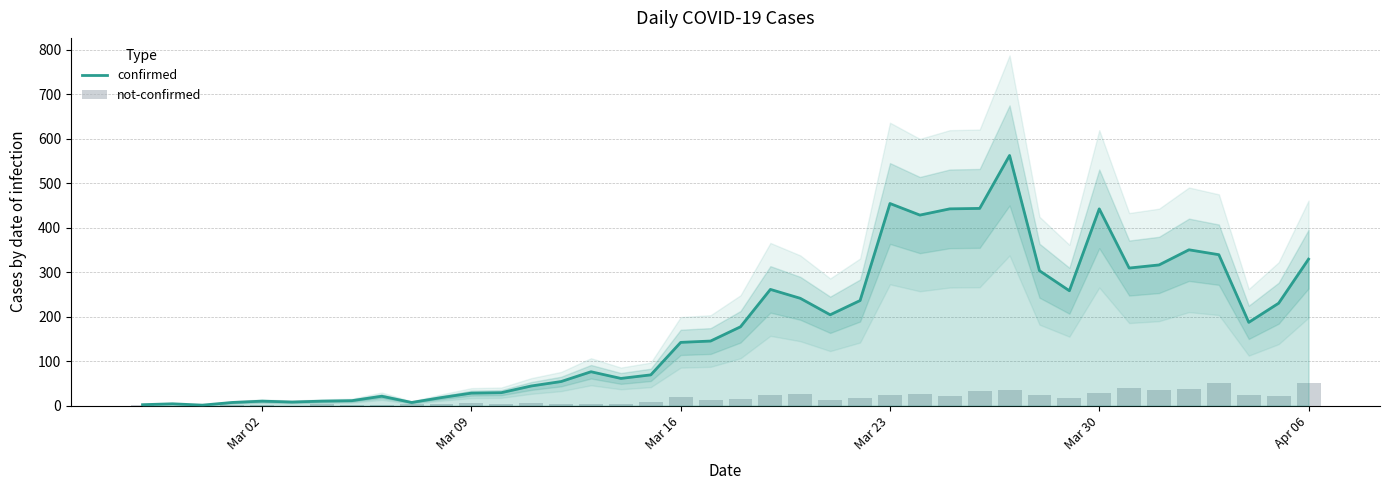

What is the highest value of the not-confirmed series?

51